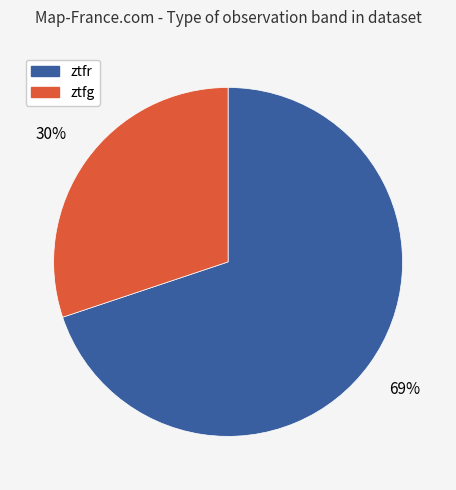

Is there a majority slice in this chart?

Yes